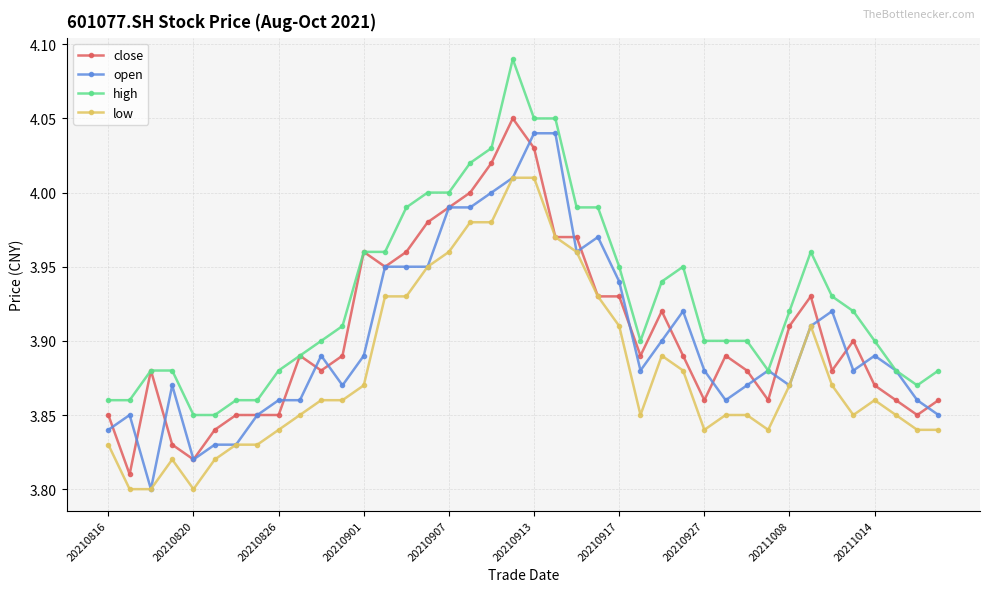

True or false: open has more than 1 interior local peaks.

True